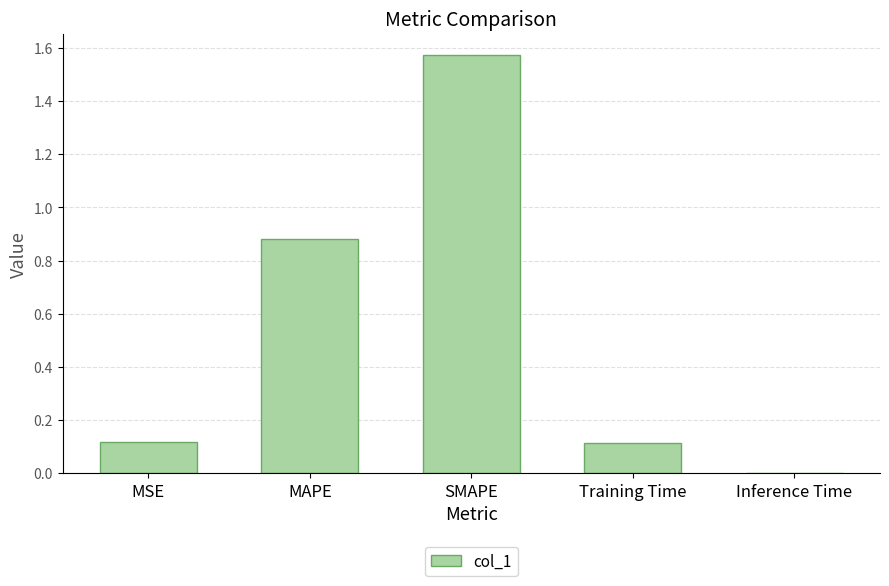

Approximately how many times larger is the value at Training Time compared to SMAPE?

0.1